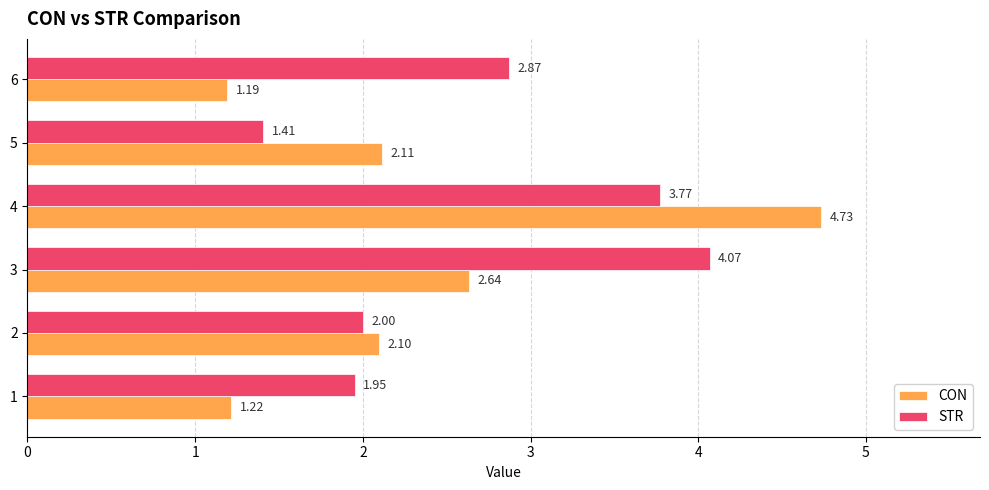

What is the spread (max minus min) of values at 4?

1.0